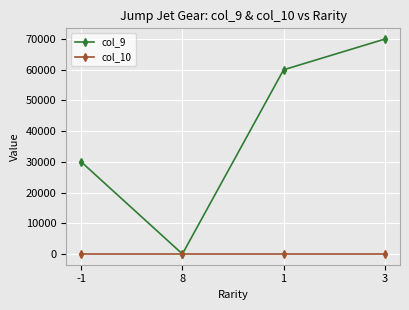

Which series has the largest total across all categories?

col_9